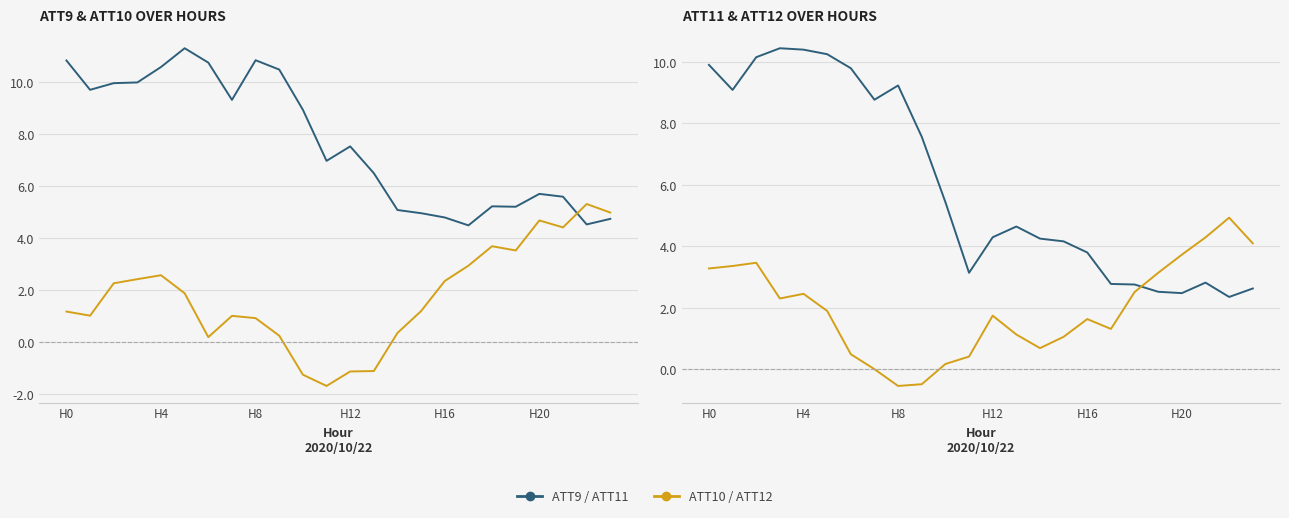

What is the lowest value of the ATT11 series?

2.4